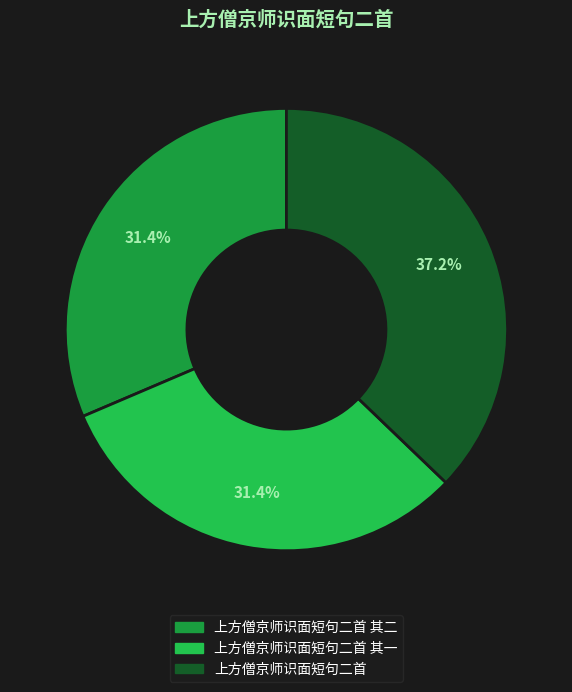

Does any single category account for the majority?

No